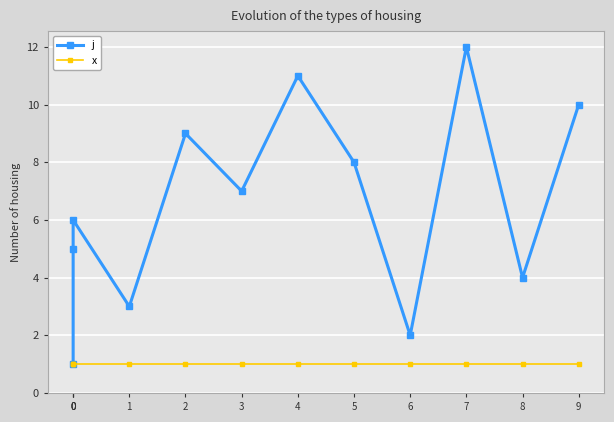

What are all the series names shown in the legend?

j, x